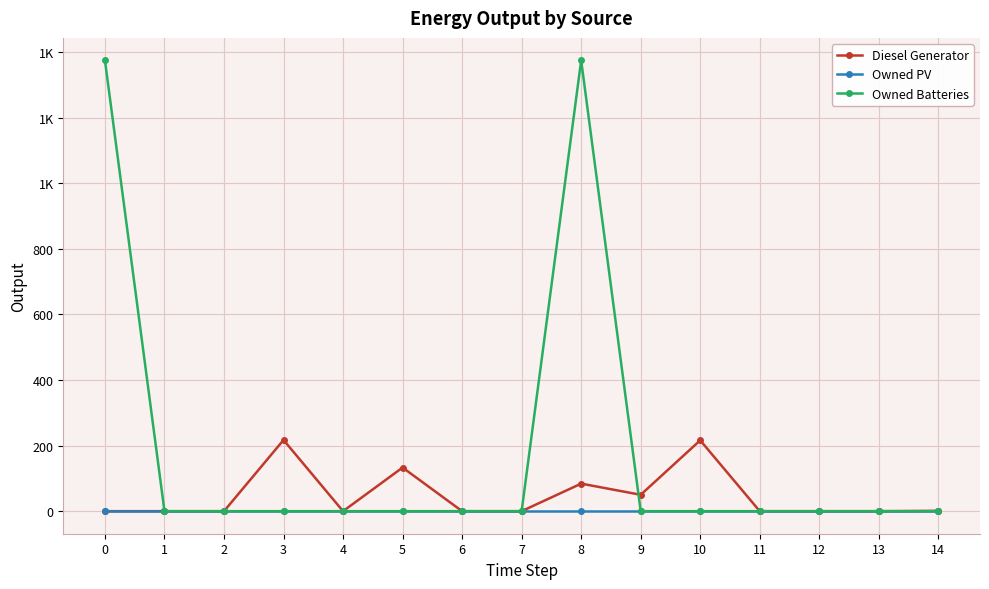

Does the chart have visible grid lines?

Yes